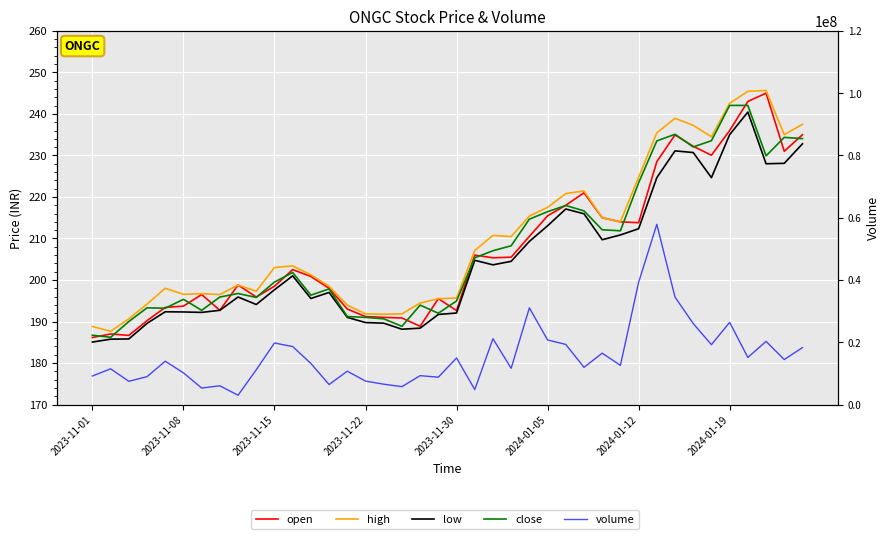

Rank the series by their maximum value, from lowest to highest.

low, close, open, high, volume